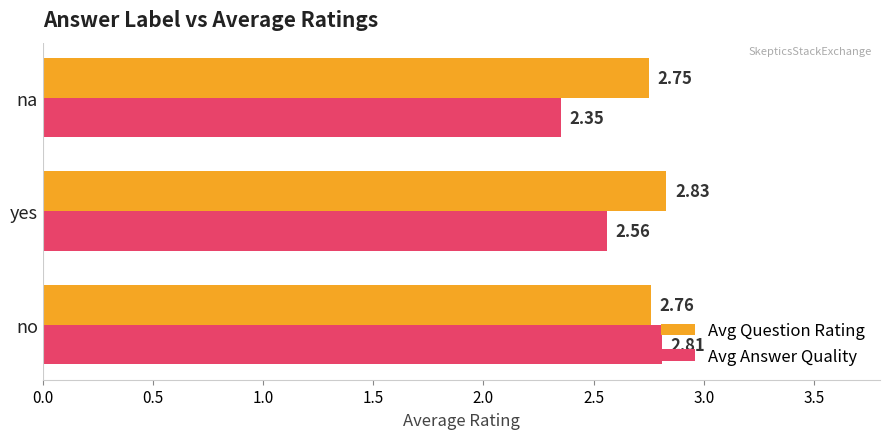

Which series has the largest range (max minus min)?

Avg Answer Quality